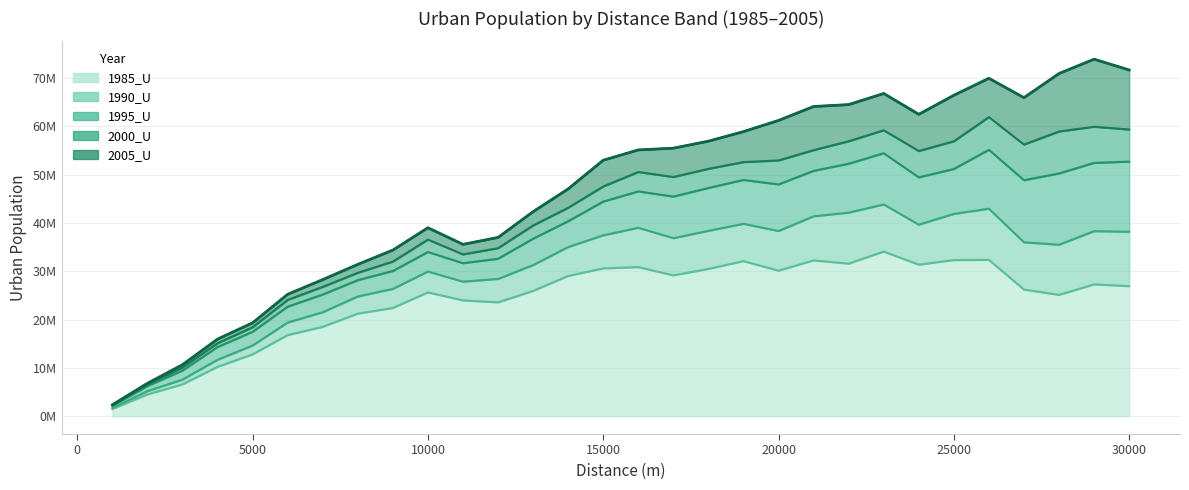

True or false: 2005_U and 1995_U intersect in this chart.

False